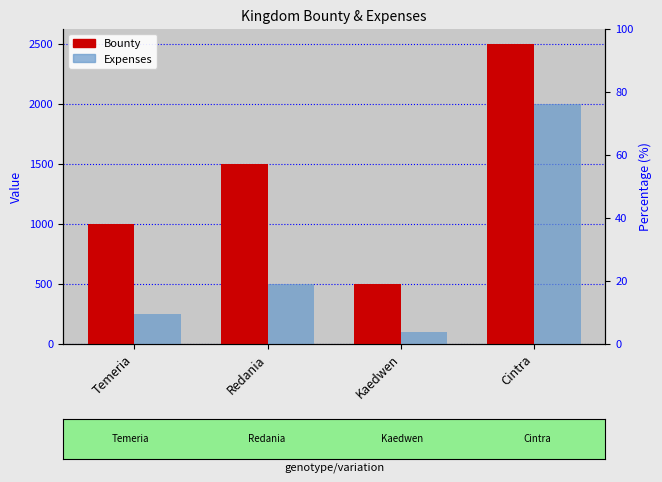

At which label is Bounty closest to 1500?

Redania